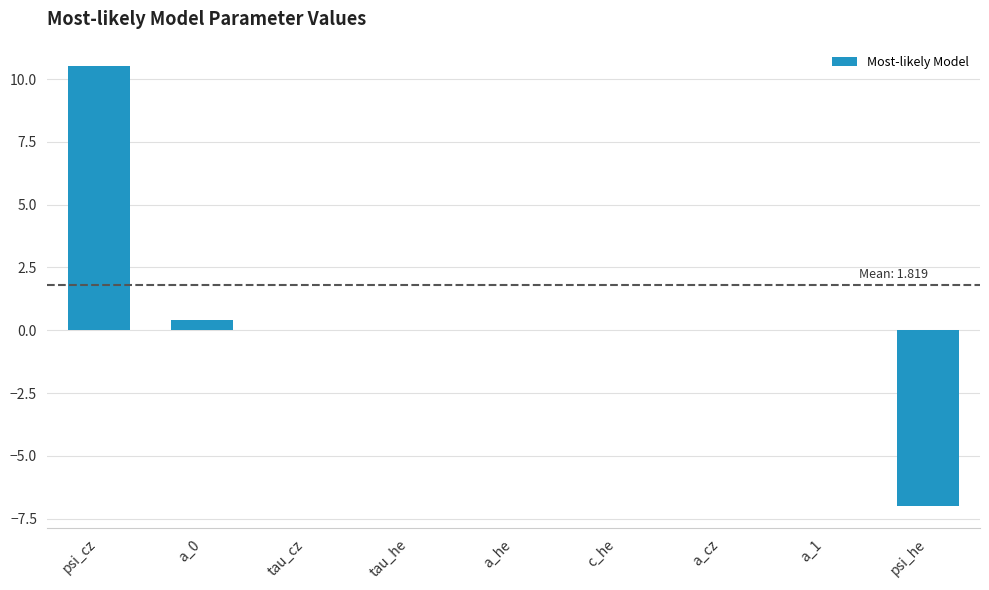

True or false: the data shows 0.0 at a_cz.

True